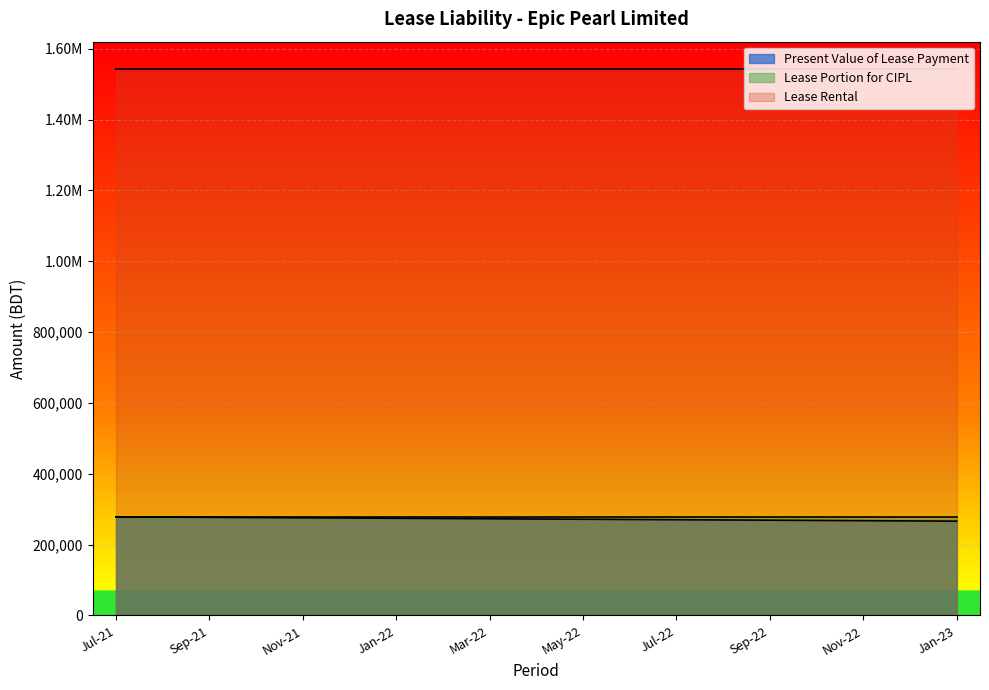

What is the value of the Lease Rental point at the 10th from the left?

1542640.0